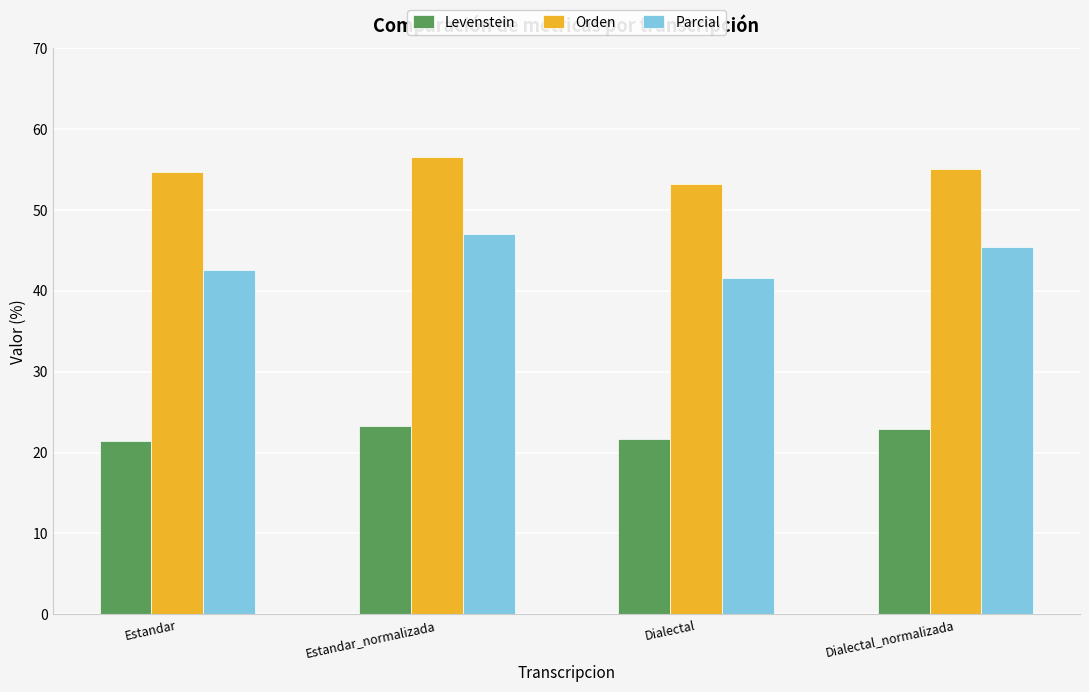

How many values in the Parcial series are below 45?

2